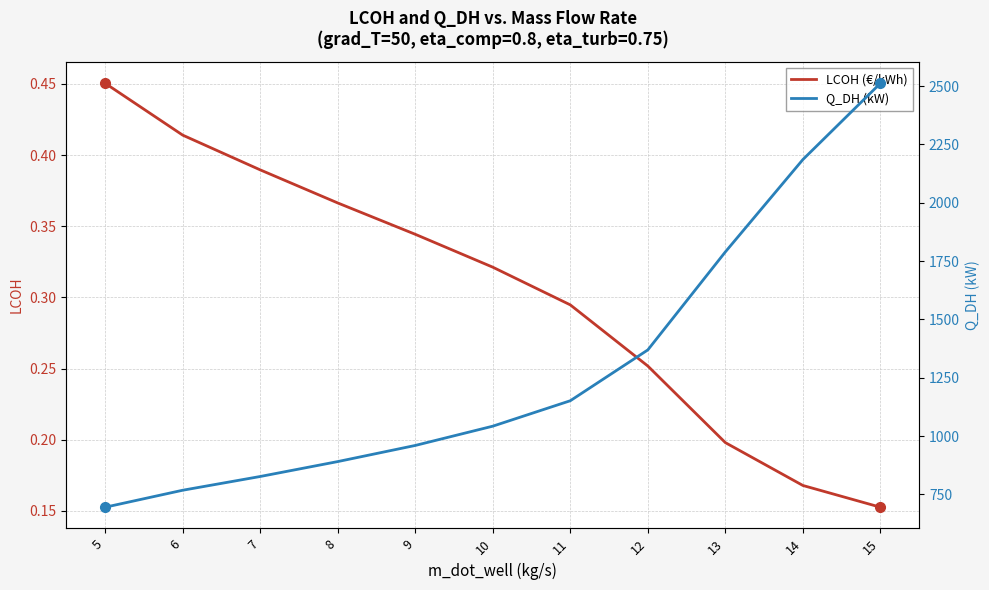

How many lines are shown in the chart?

2